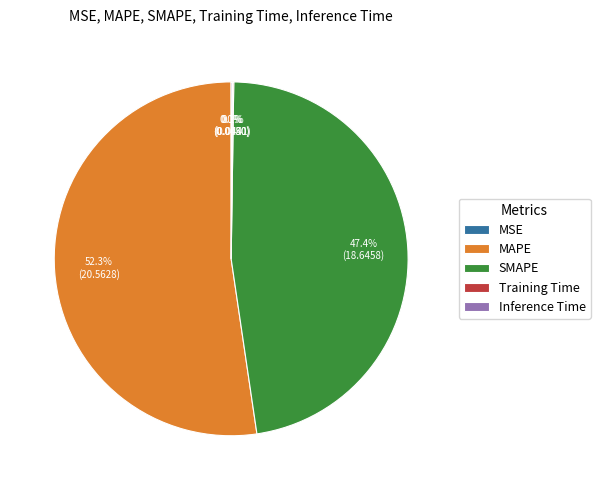

Is it true that MAPE is 42% of the pie?

False